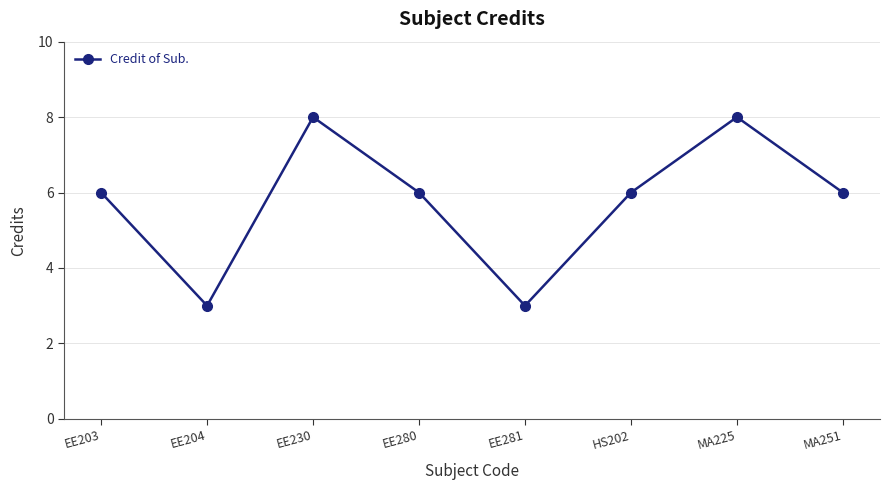

What is the smallest value displayed?

3